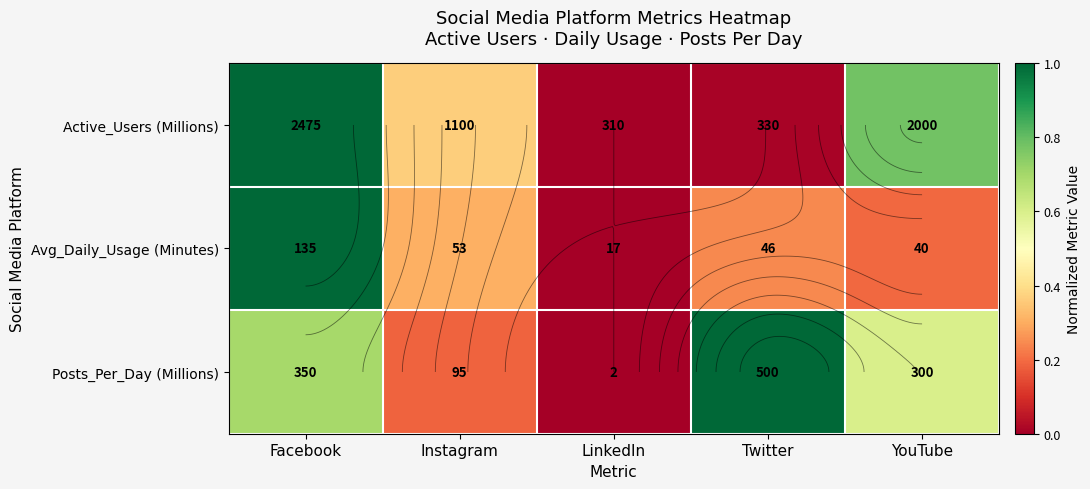

Is the value of Avg_Daily_Usage (Minutes) at Instagram greater than the value of Active_Users (Millions) at LinkedIn?

Yes